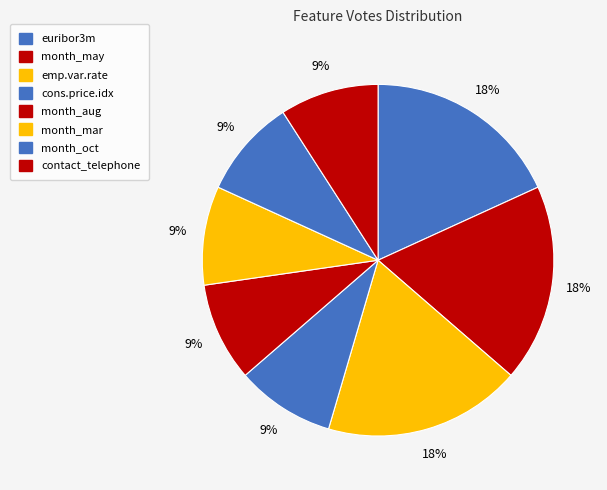

How many slices are in this pie chart?

8